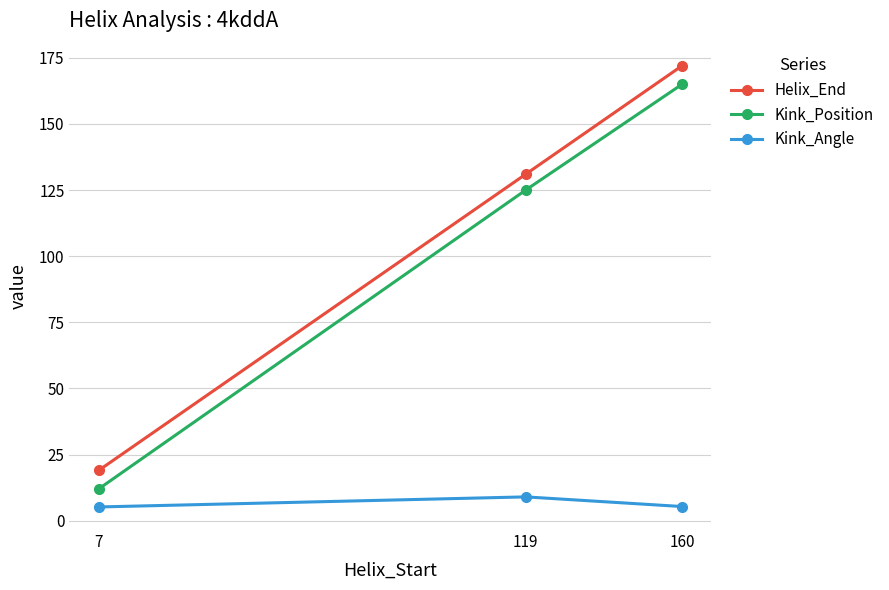

What is the highest value of the Kink_Position series?

165.0